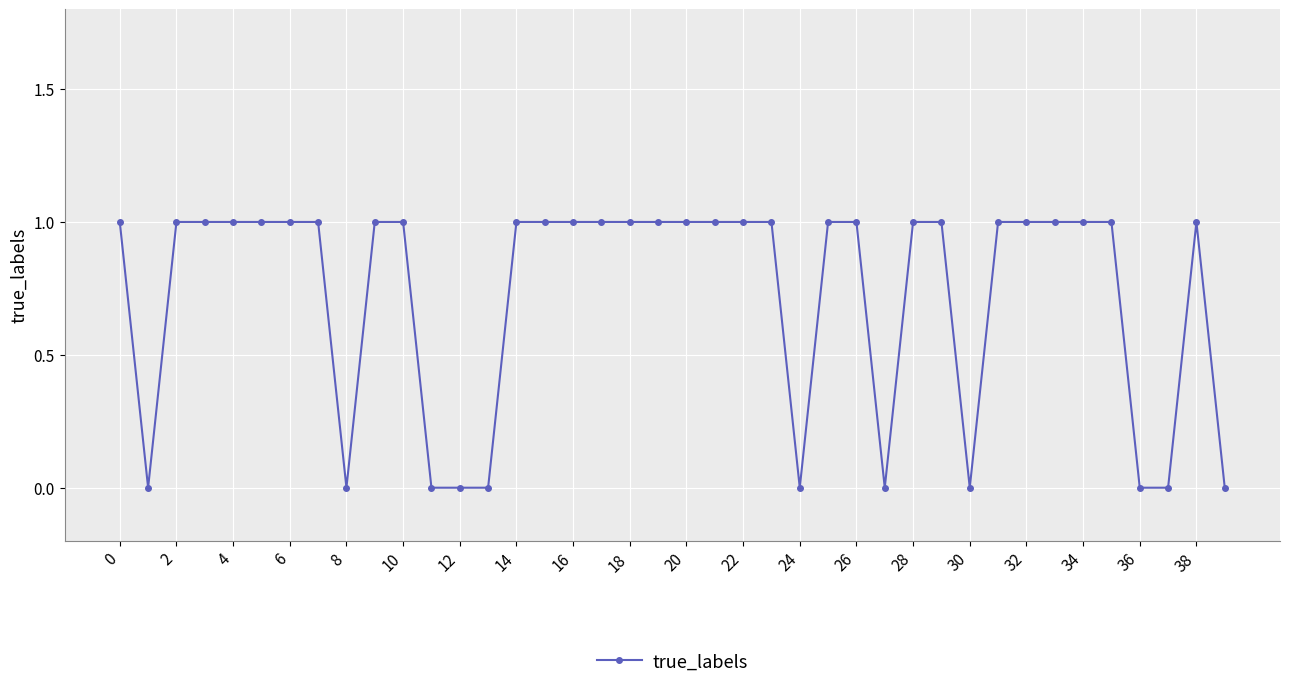

What is the sum of all values?

29